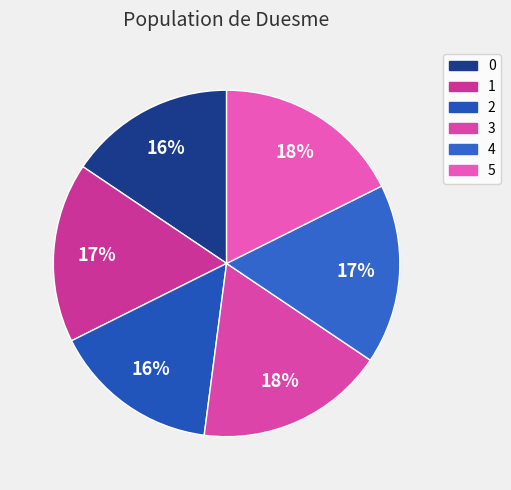

Does 1 represent more than half of the total?

No